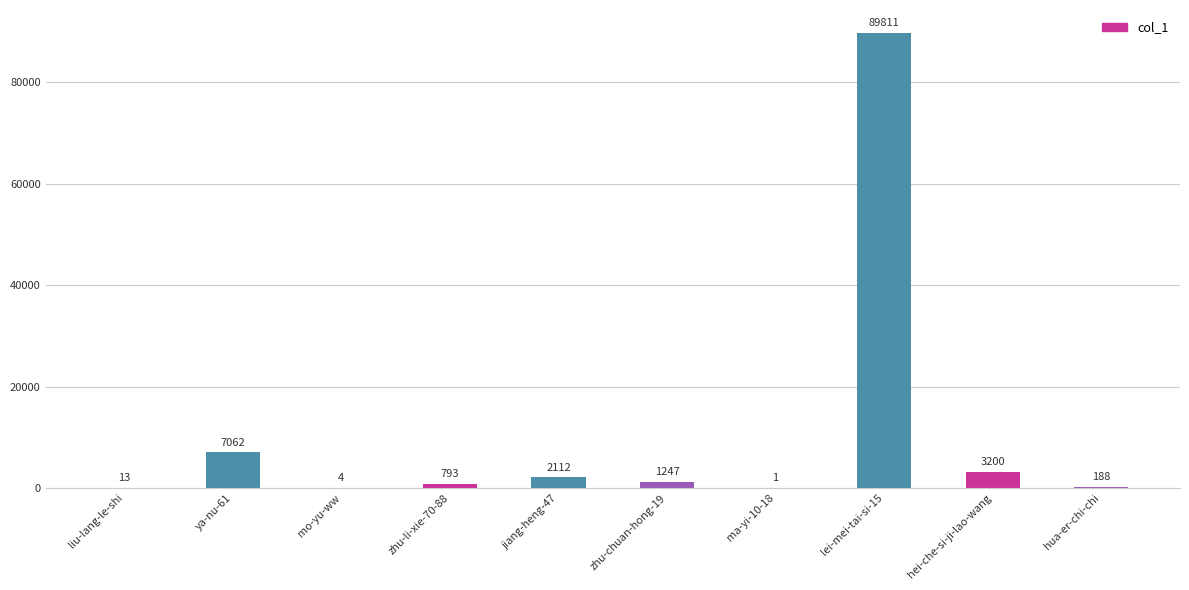

What is the average value?

10443